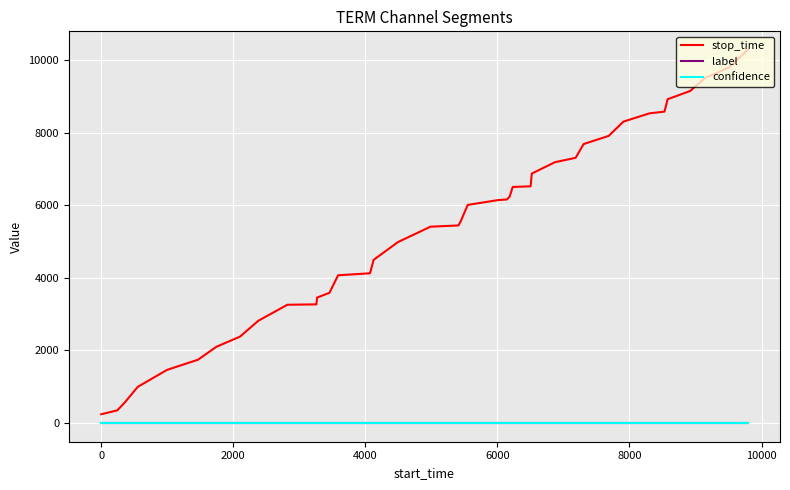

True or false: label and stop_time cross at least once.

False